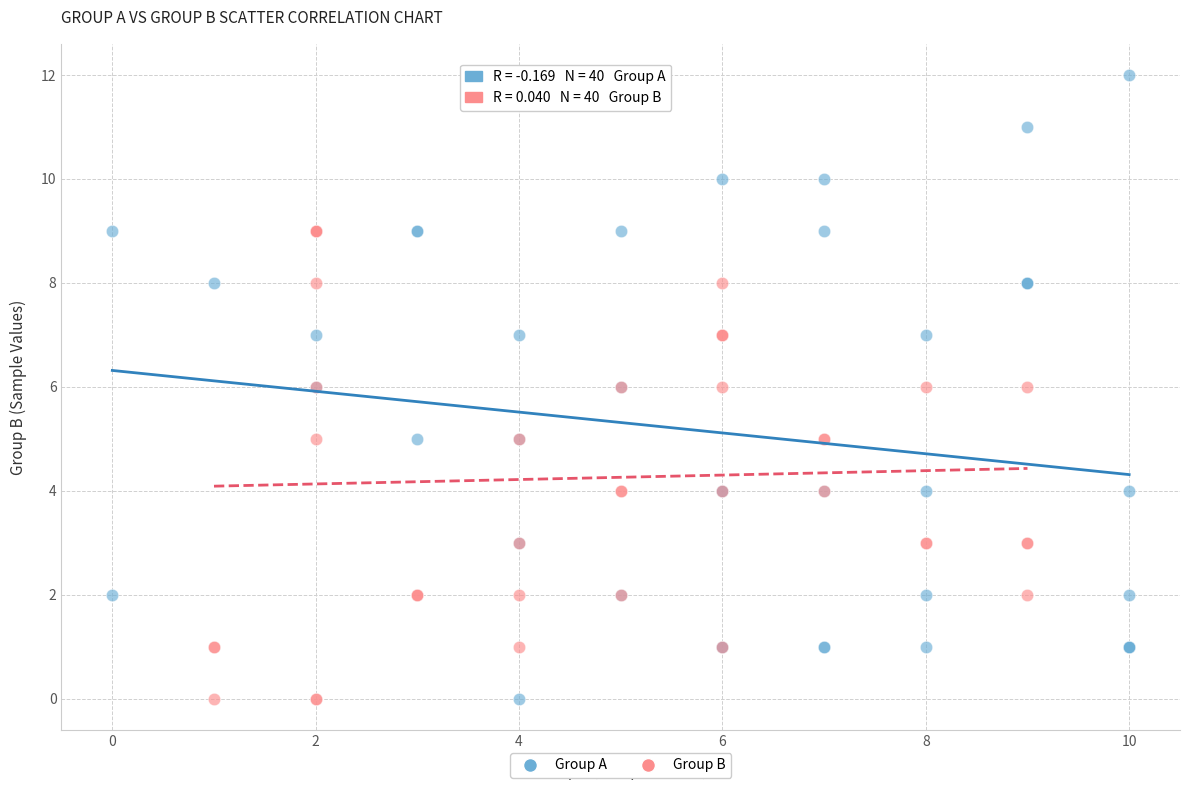

Which series has the widest spread of Y values?

Group A